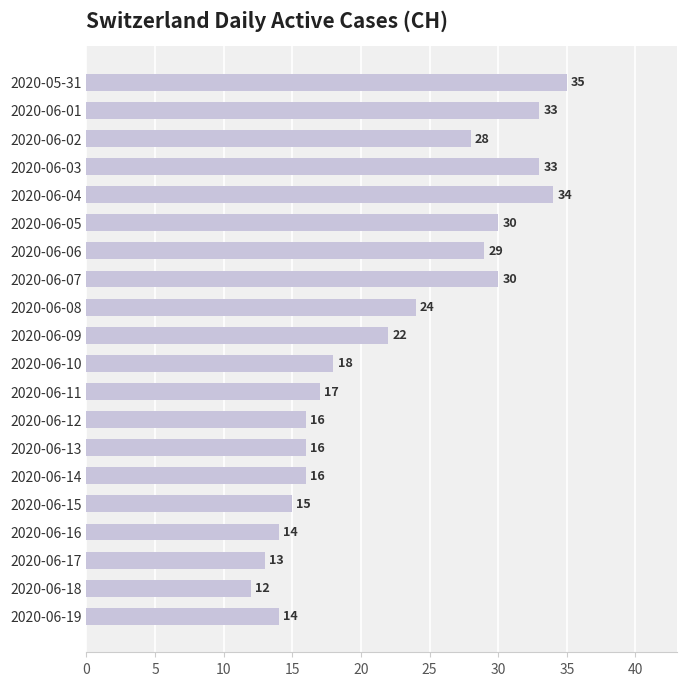

What value does the data have at 2020-06-18?

12